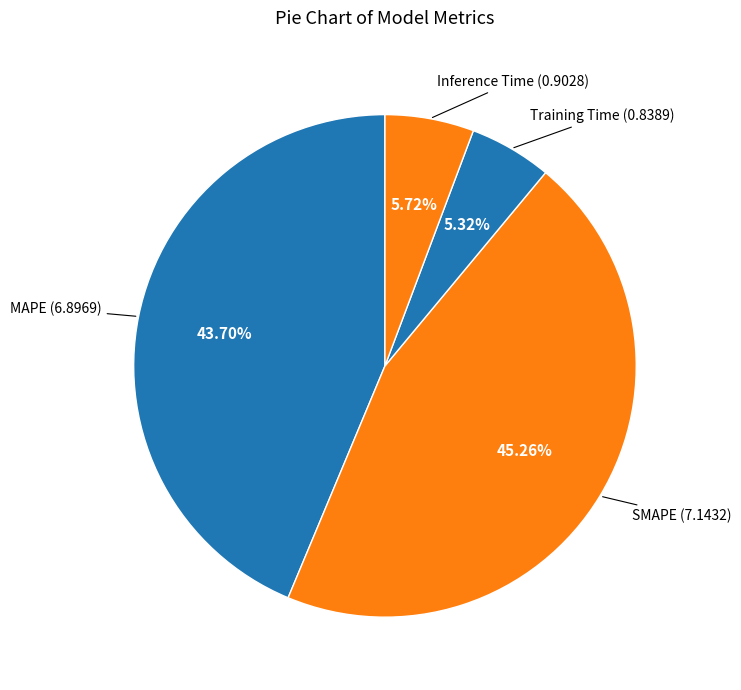

To the nearest percent, what portion does SMAPE represent?

45%